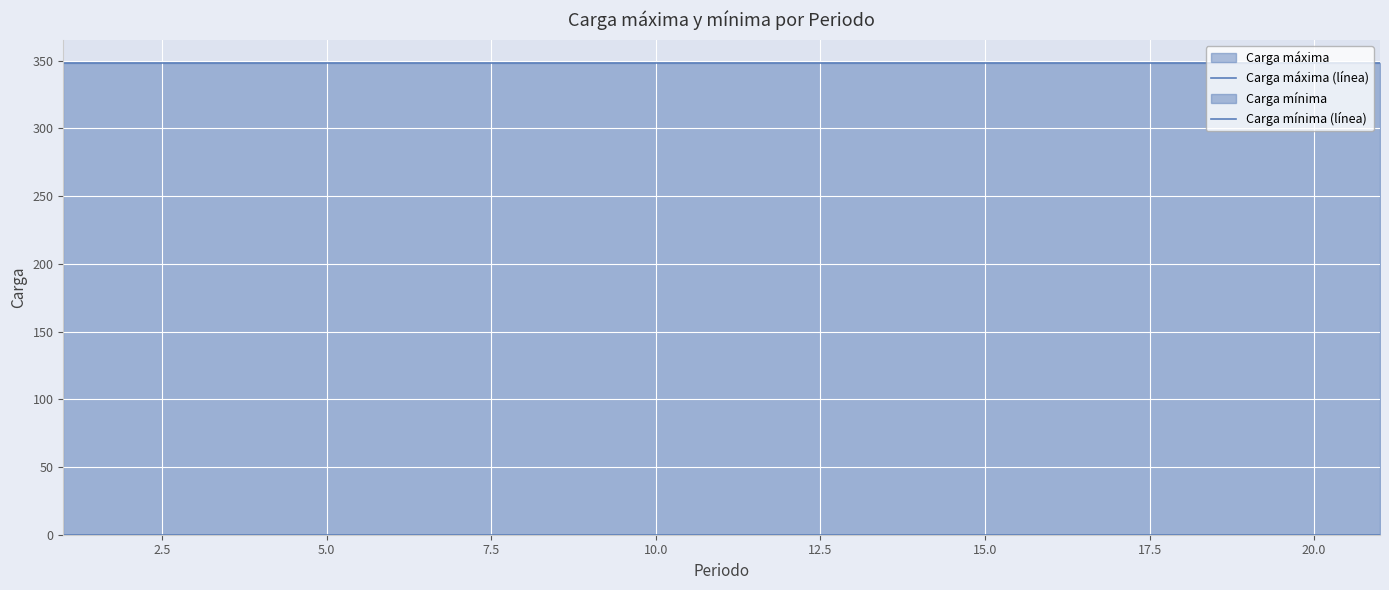

The value of Carga mínima (línea) at 17.5 is 0. True or false?

True